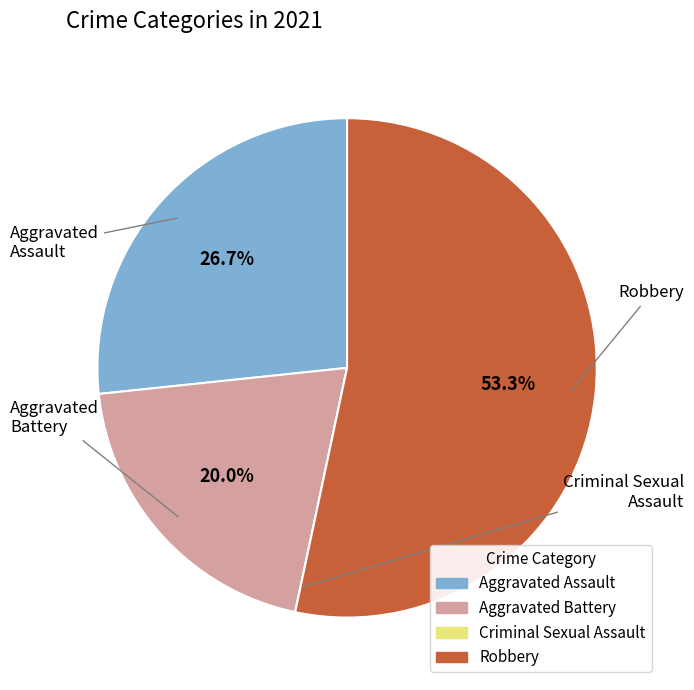

Is the sum of Robbery and Aggravated Assault greater than half?

Yes